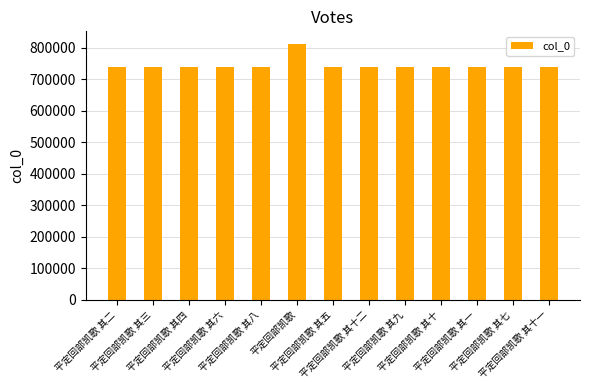

What is the greatest value displayed?

812323